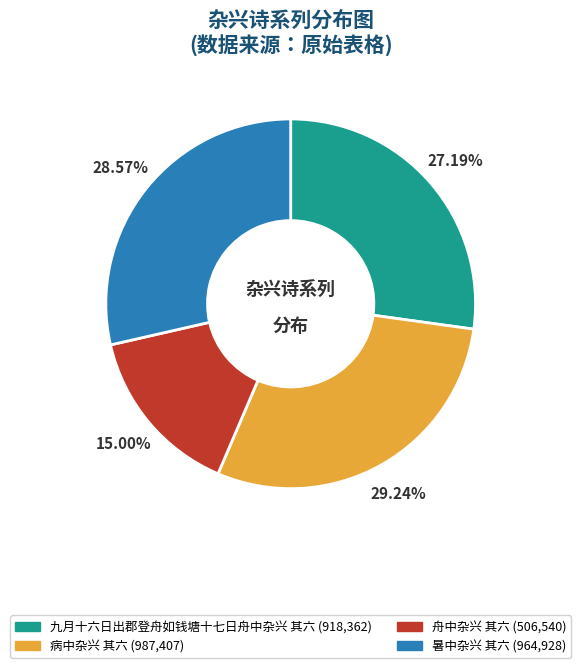

What percentage is NOT represented by 暑中杂兴 其六?

71.4%